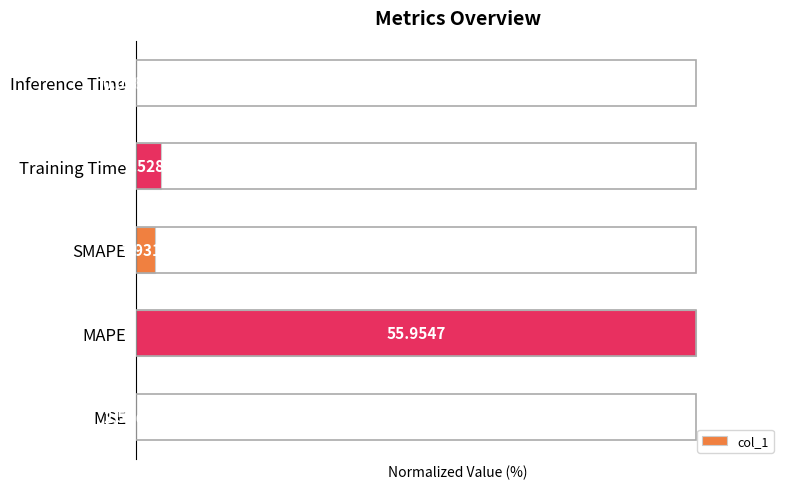

Are the bars horizontal?

Yes